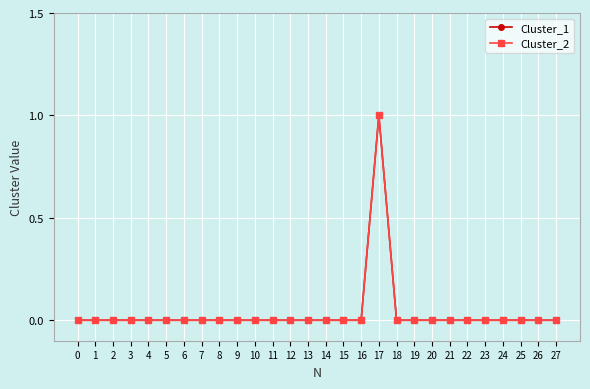

The Cluster_2 series shows 0 at 20. True or false?

True